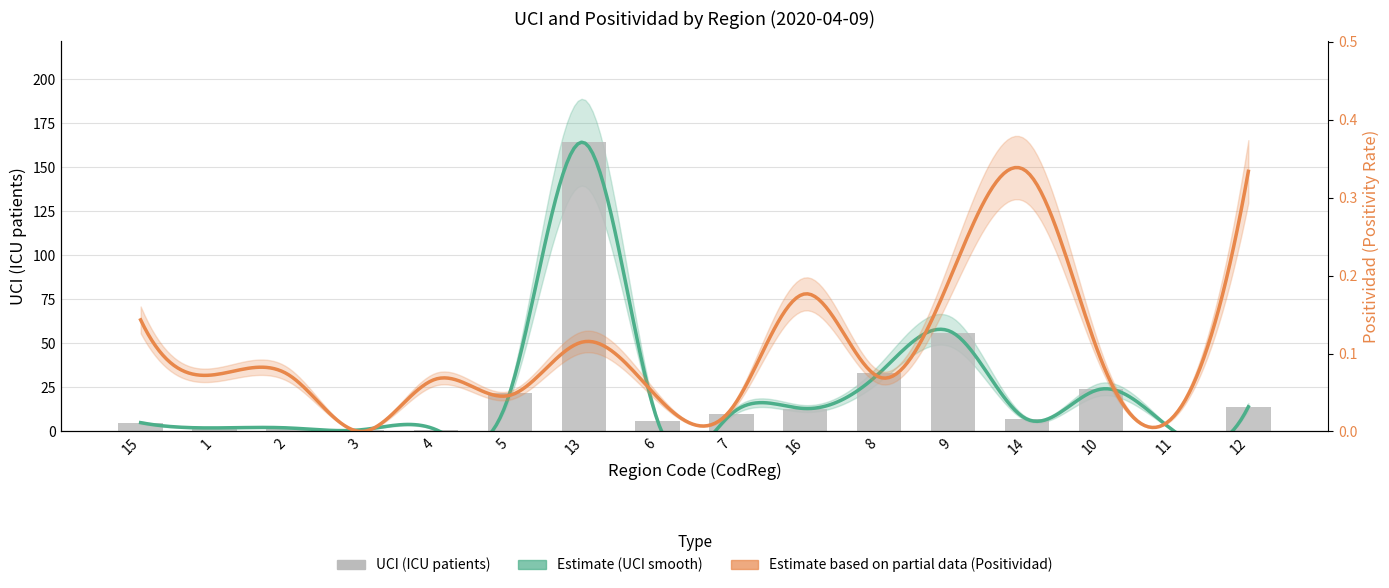

Where is the data nearest to the value 82?

9